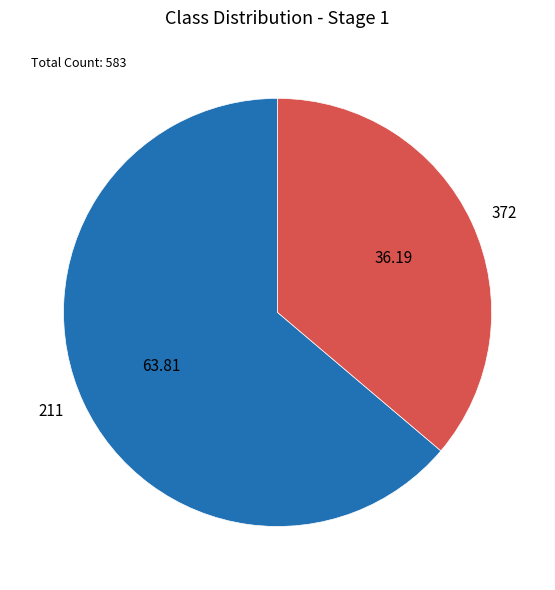

What is the ratio of the value at 211 to the value at 372?

1.8